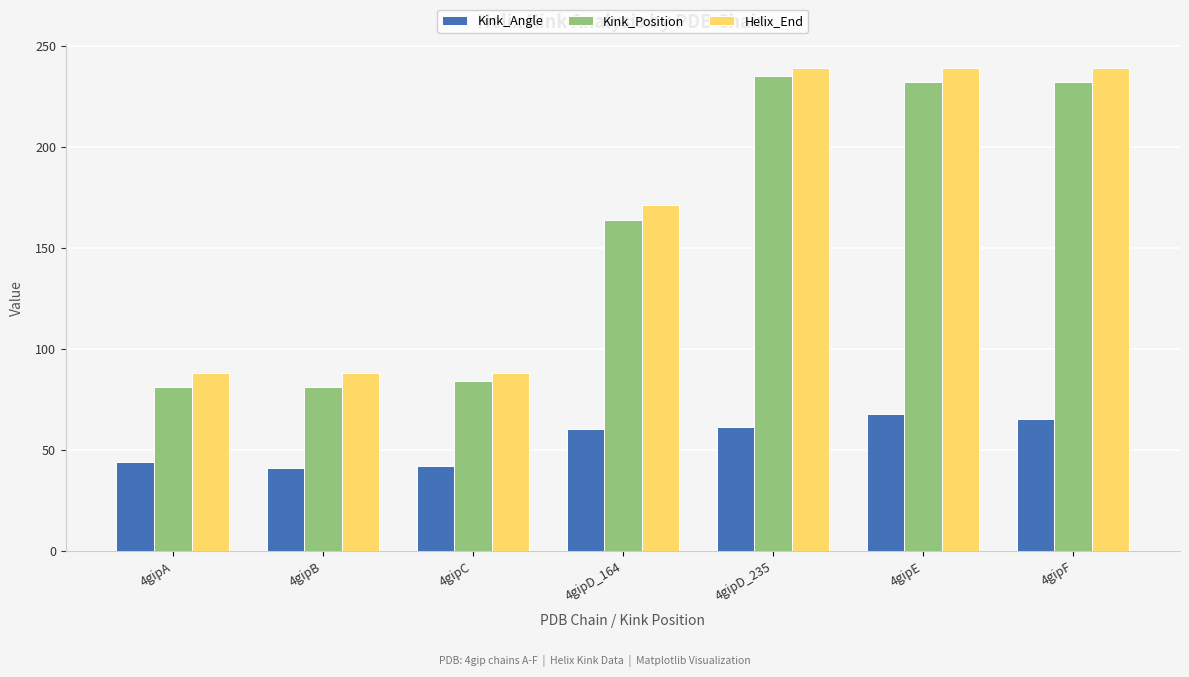

What is the difference between the second highest and minimum values in the Helix_End series?

151.0